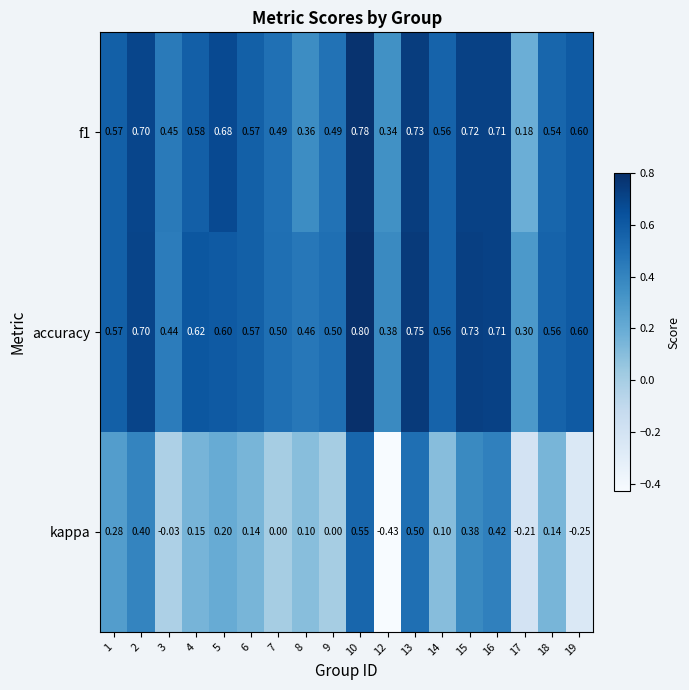

Which series has the widest spread of values?

kappa